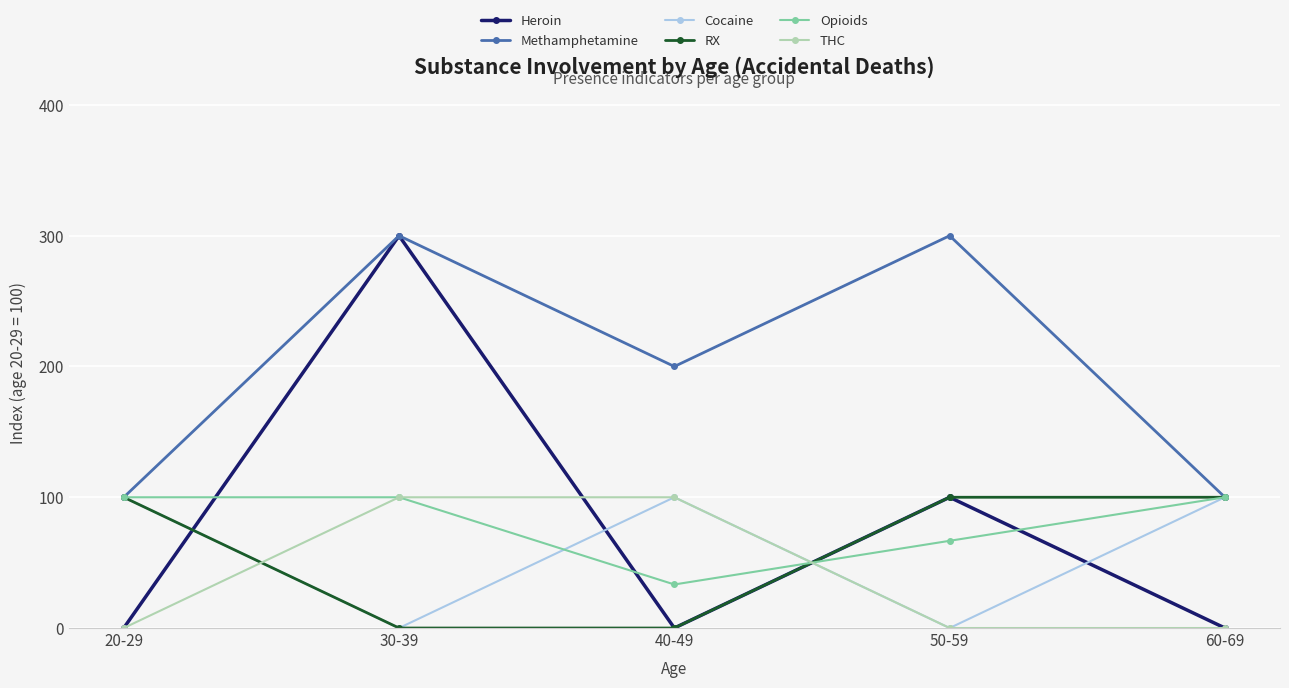

Which series has the widest spread of values?

Heroin